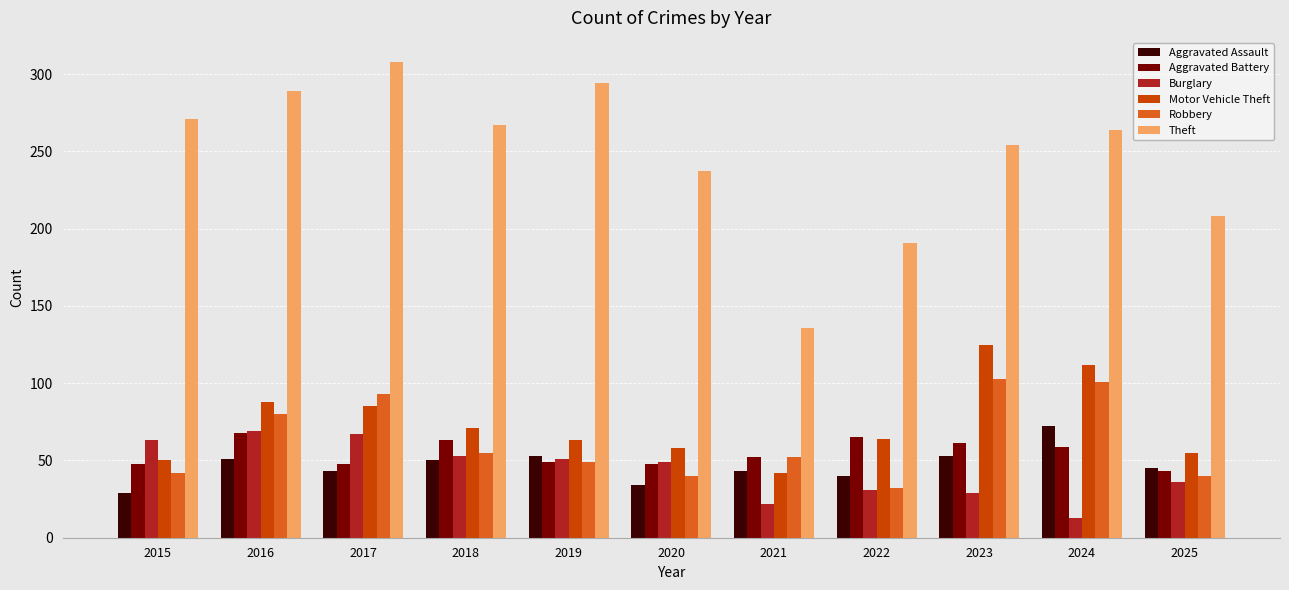

Where does the Robbery series first go above 52?

2016